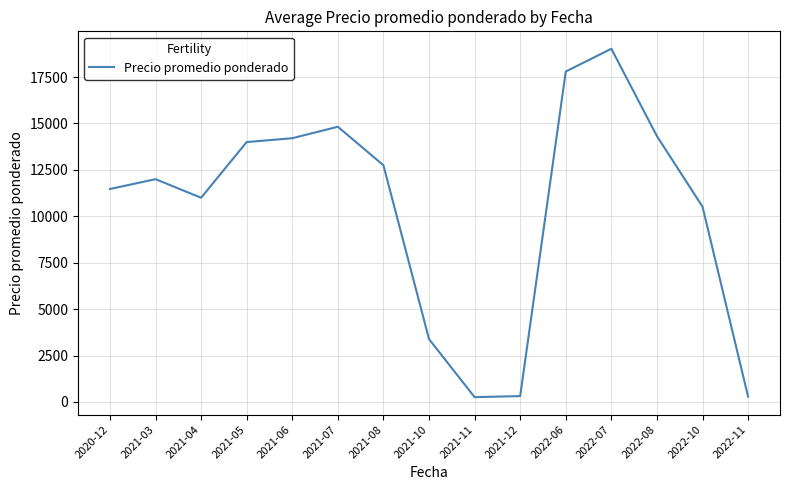

What is the ratio of the value at 2021-06 to the value at 2022-07?

0.7